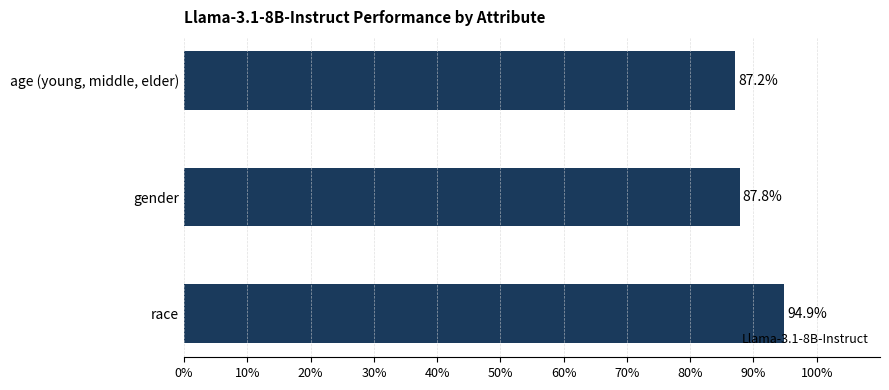

What is the sum of all values?

2.7